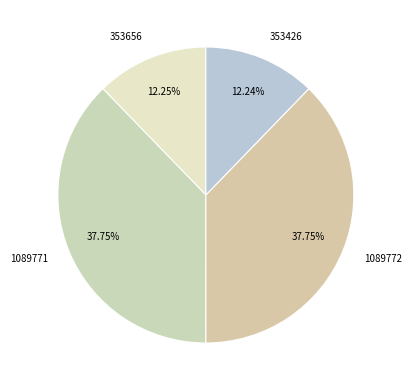

Does any single category account for the majority?

No